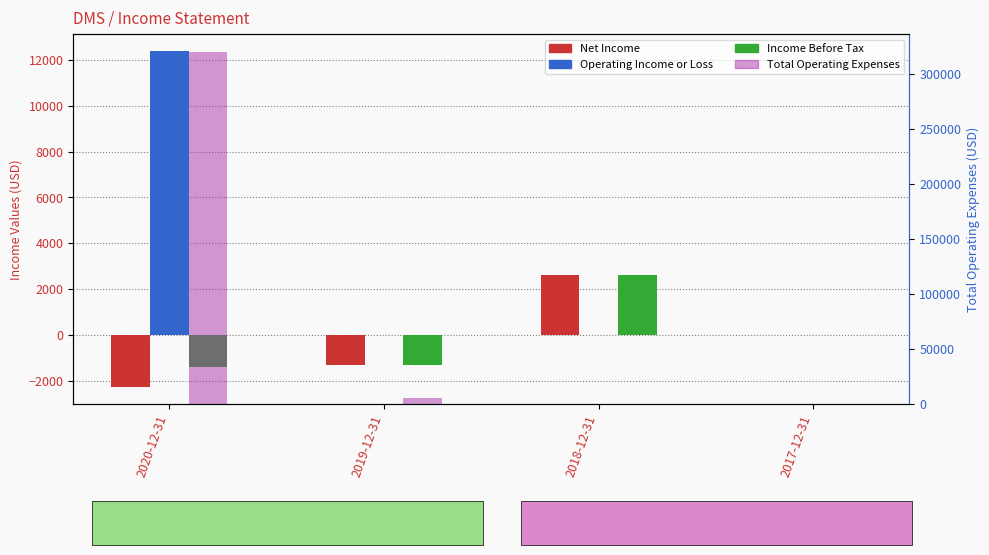

What are all the series names shown in the legend?

Net Income, Operating Income or Loss, Income Before Tax, Total Operating Expenses